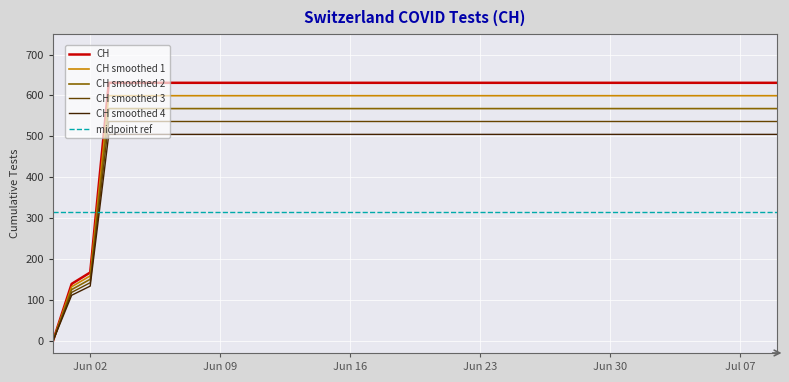

Where is CH nearest to the value 315?

Jun 02